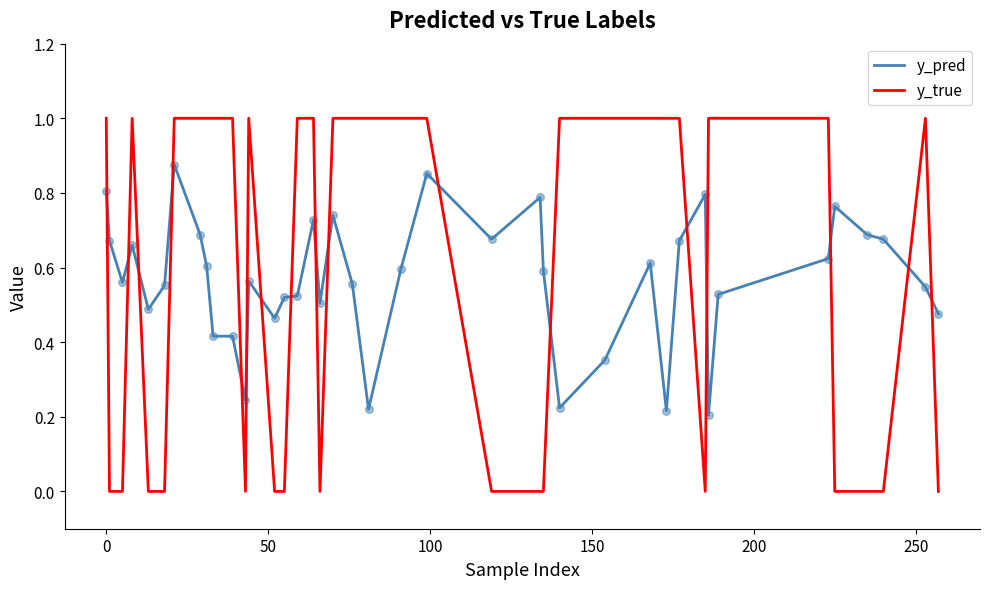

What are all the series names shown in the legend?

y_pred, y_true